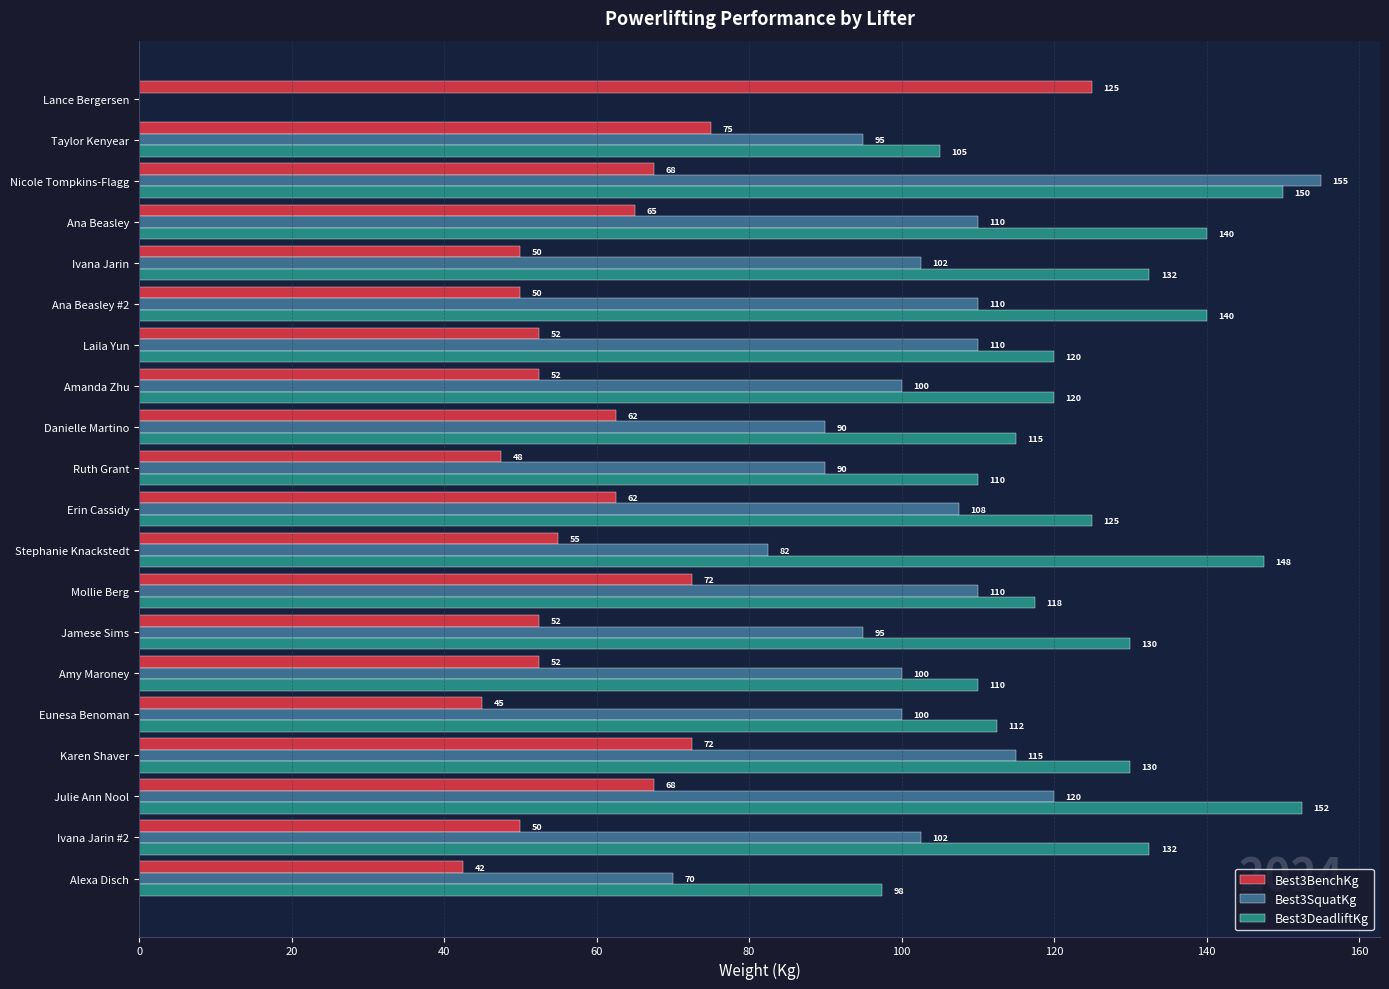

Is it true that Best3DeadliftKg equals 130.0 at Jamese Sims?

True